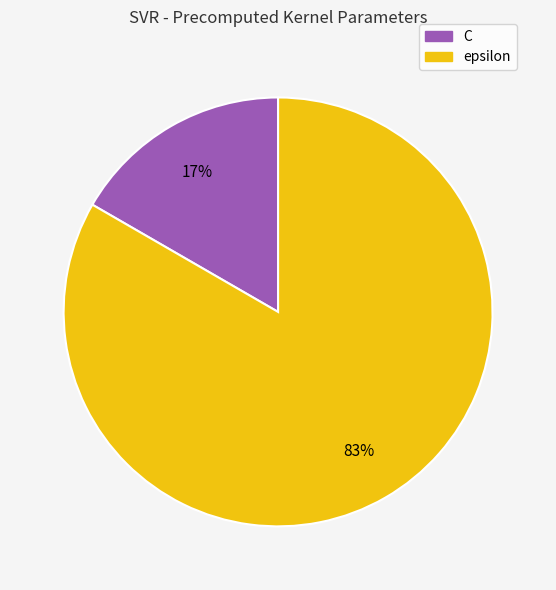

Count the number of slices in the pie.

2